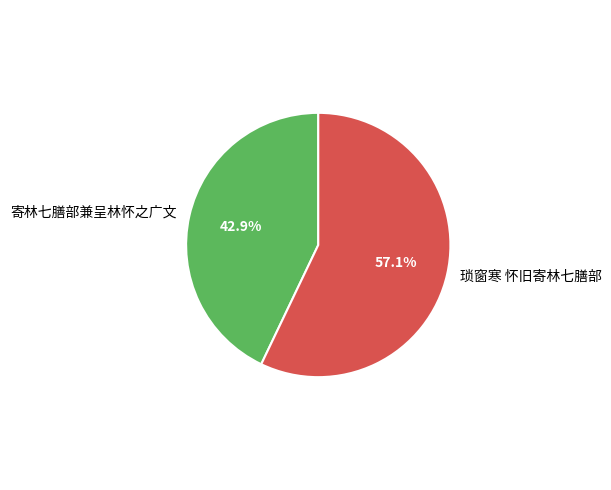

Approximately how many times larger is the value at 寄林七膳部兼呈林怀之广文 compared to 琐窗寒 怀旧寄林七膳部?

0.8